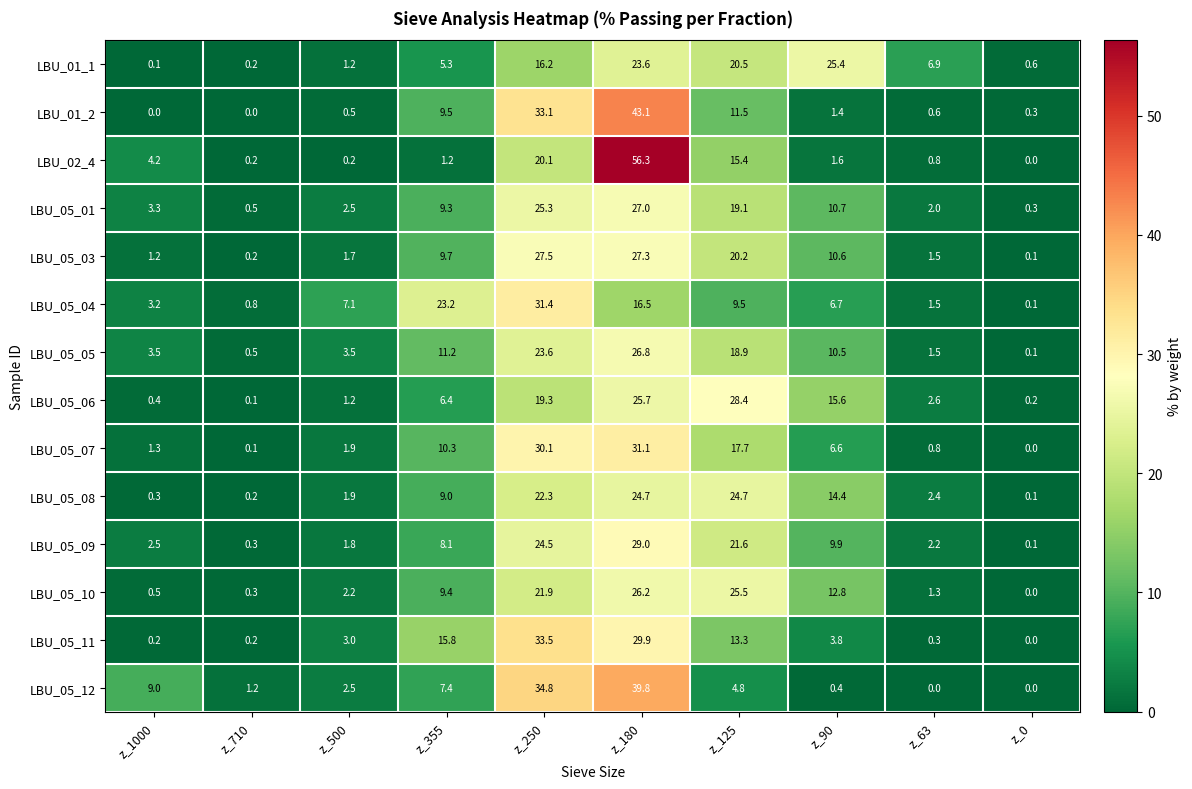

What is the greatest value displayed?

56.3